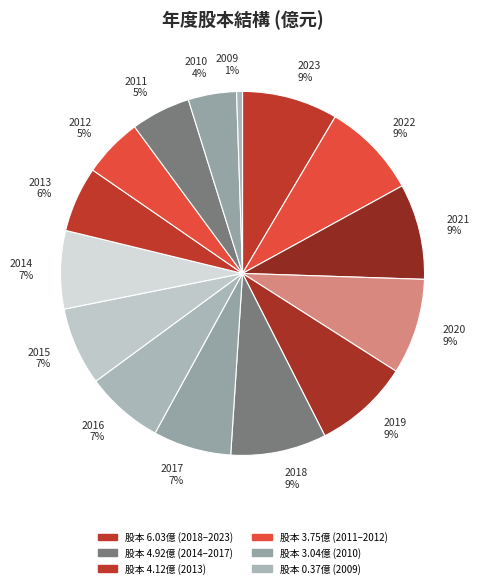

To the nearest percent, what percentage of the pie is 2018?

9%